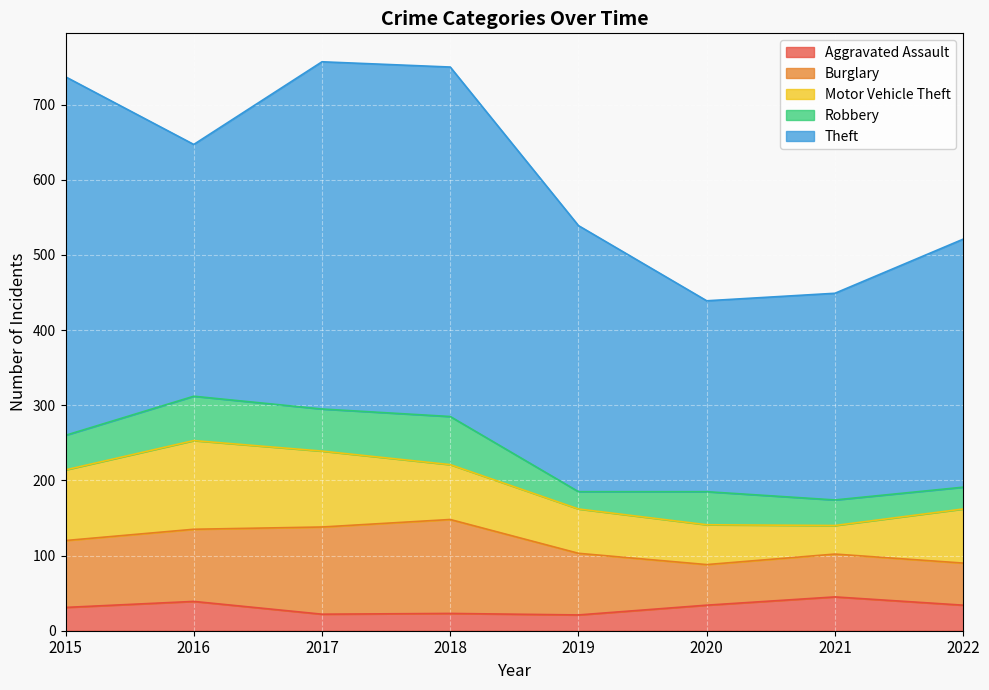

What is the maximum value for Aggravated Assault?

45